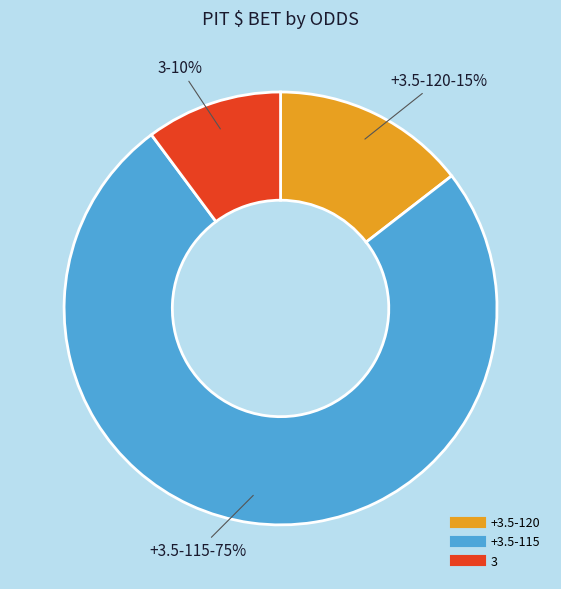

Does any single category account for the majority?

Yes